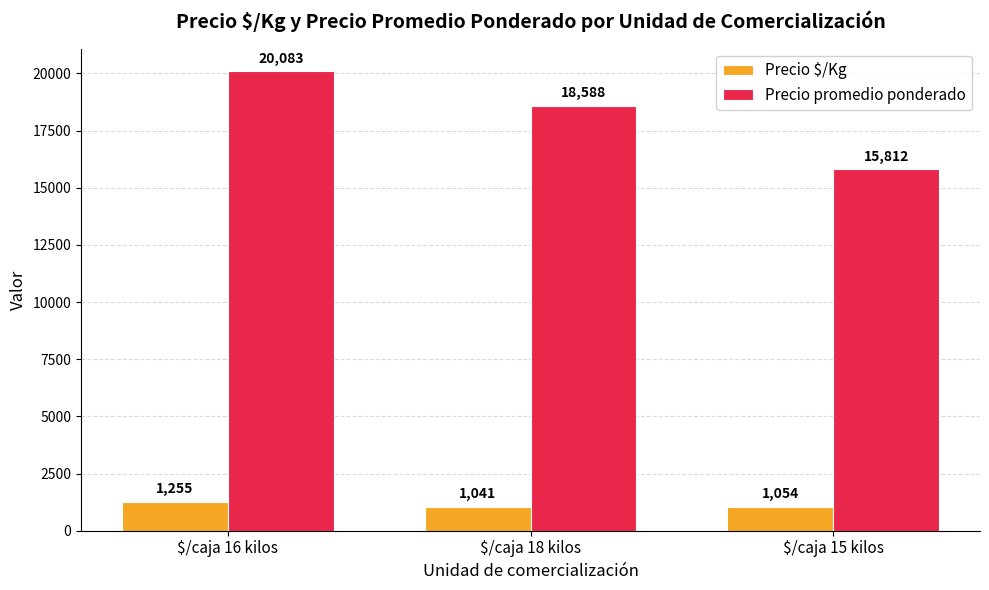

At which label does Precio promedio ponderado reach its minimum?

$/caja 15 kilos